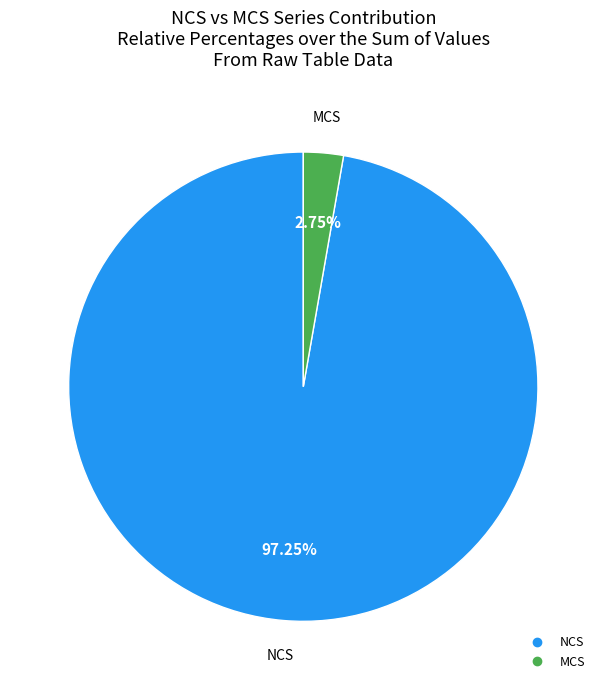

Is there any slice that represents more than half of the pie?

Yes